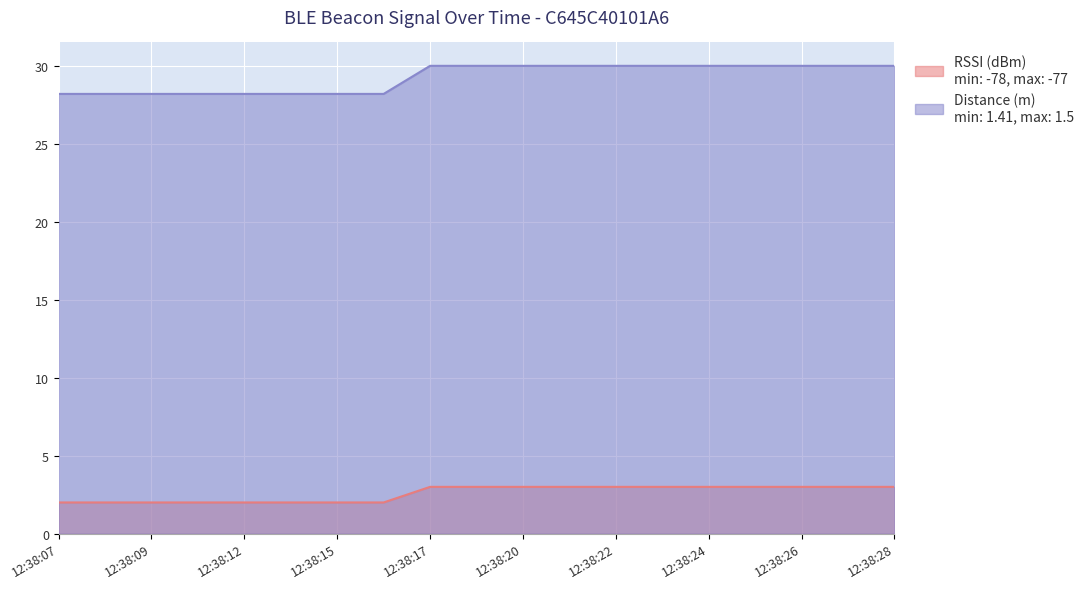

At which category does the chart reach its peak across all series?

12:38:17